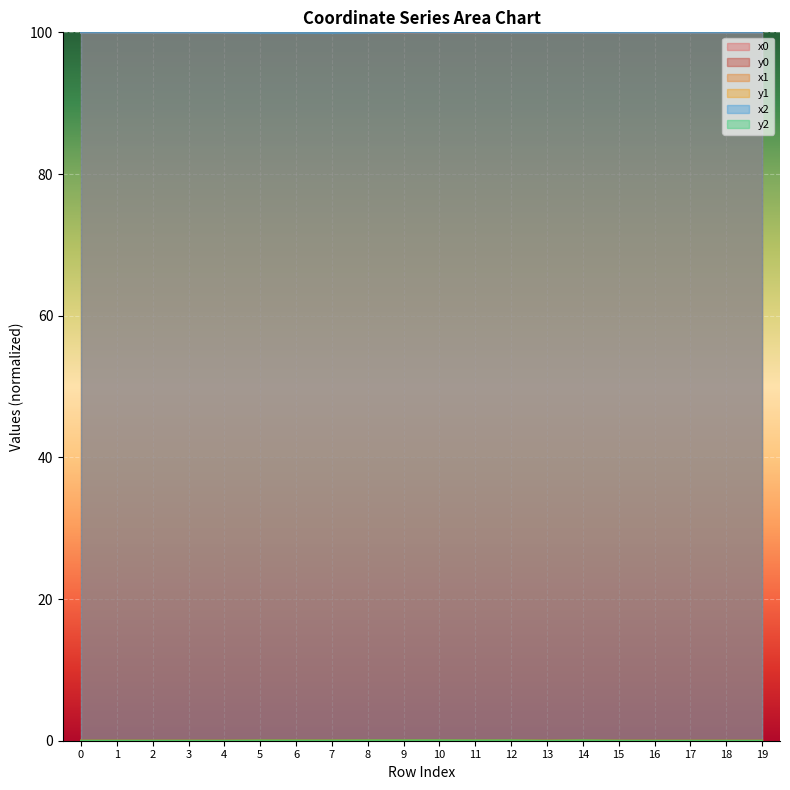

At which label does x2 reach its minimum?

7